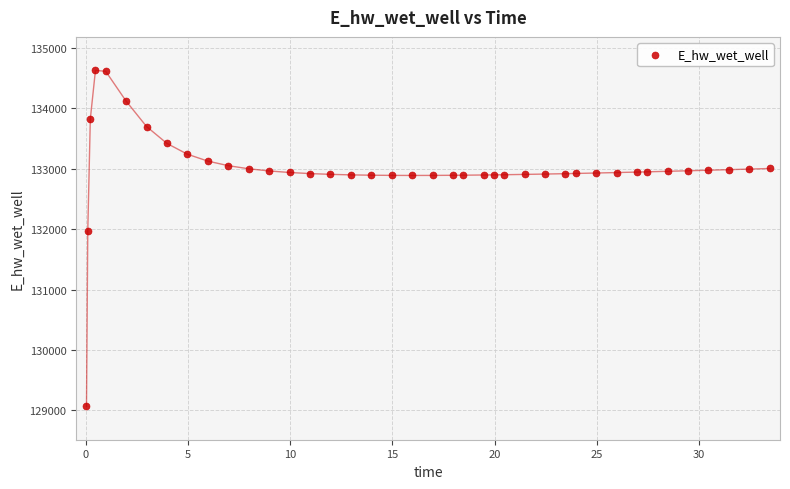

What is the range of X values (max minus min)?

33.4